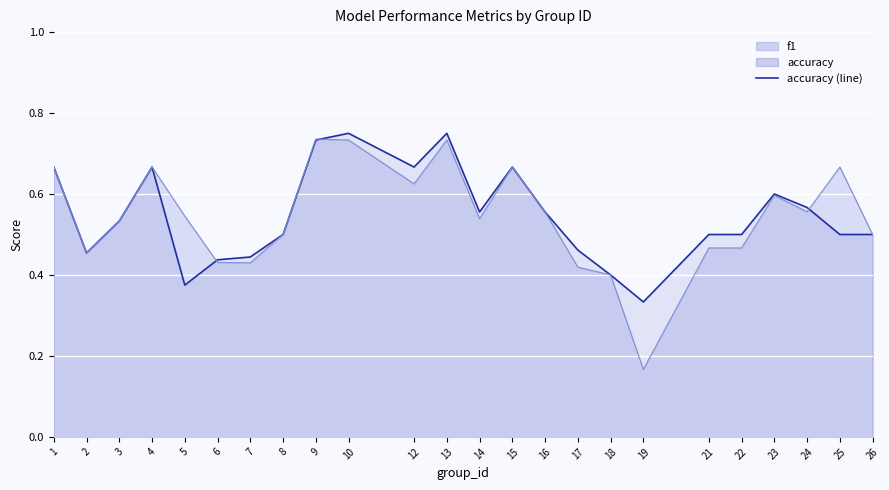

Which category has the lowest value in the accuracy (line) series?

19